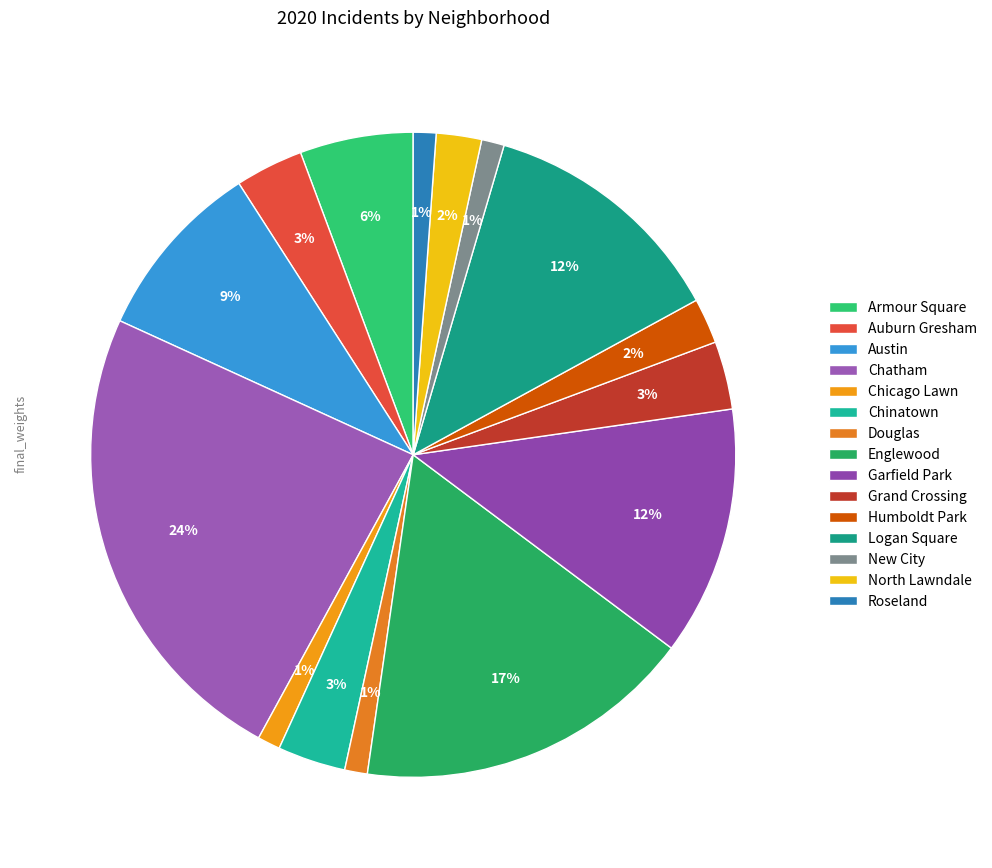

What percentage is the Auburn Gresham slice, to the nearest percent?

3%